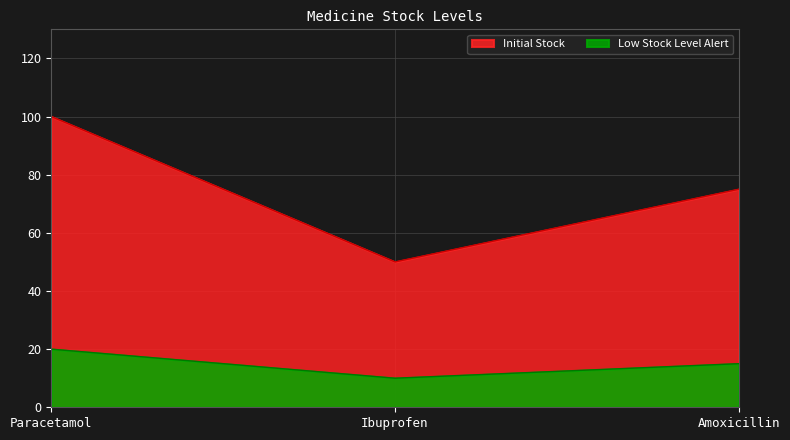

At which category is the sum across all series the highest?

Paracetamol